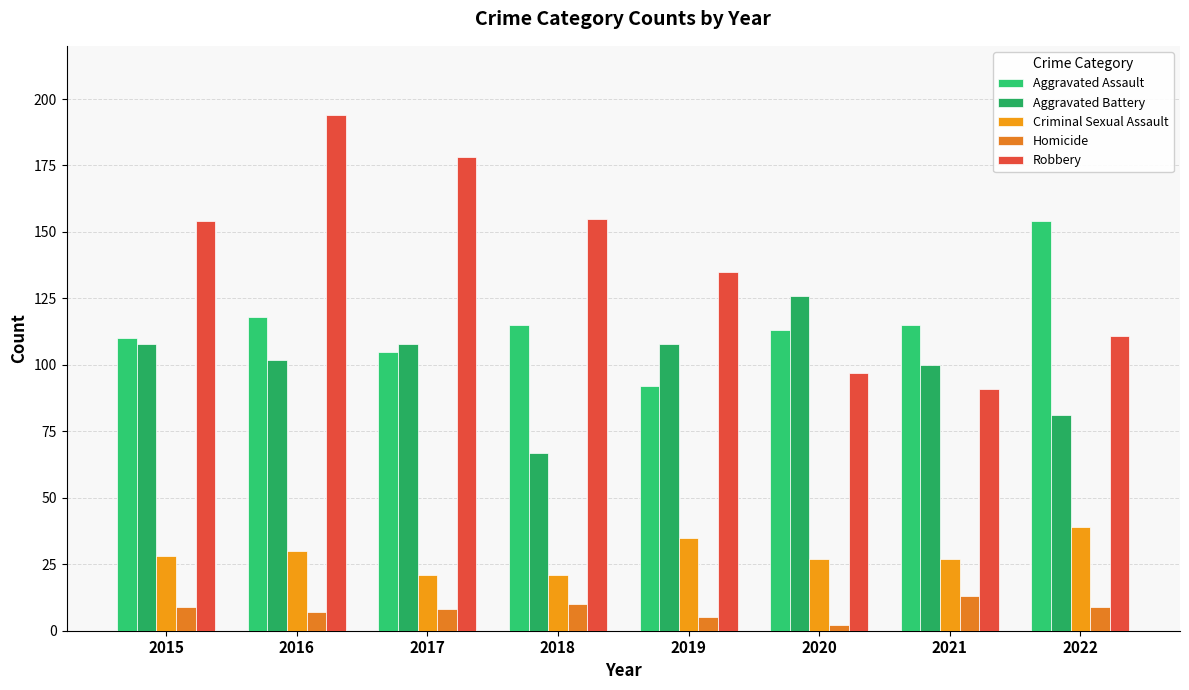

Reading right to left, what are all the values shown in this chart?

Aggravated Assault: 154	115	113	92	115	105	118	110
Aggravated Battery: 81	100	126	108	67	108	102	108
Criminal Sexual Assault: 39	27	27	35	21	21	30	28
Homicide: 9	13	2	5	10	8	7	9
Robbery: 111	91	97	135	155	178	194	154